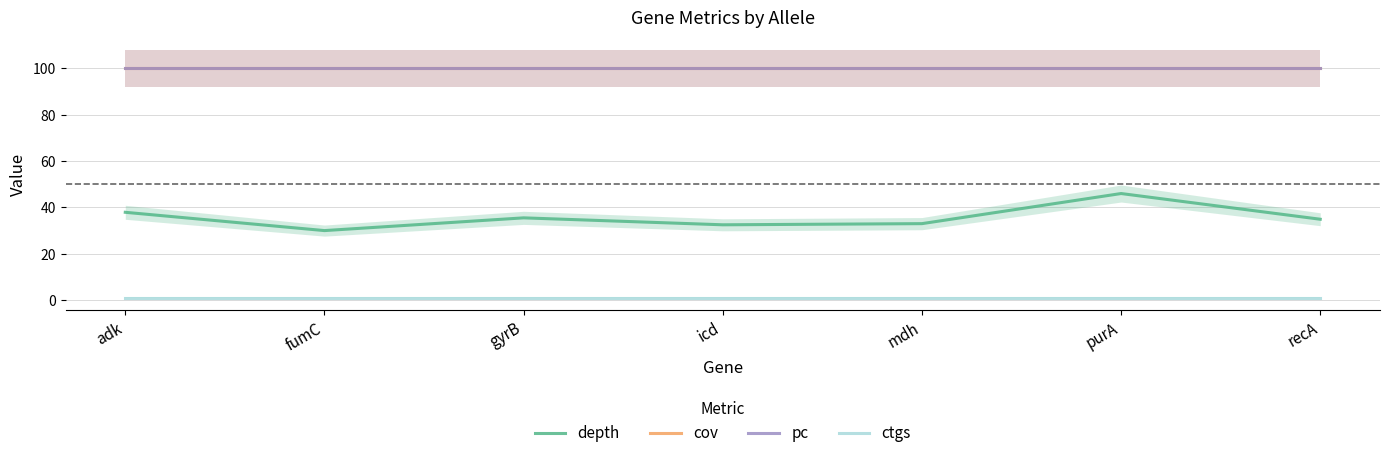

Which series has the largest total across all categories?

cov